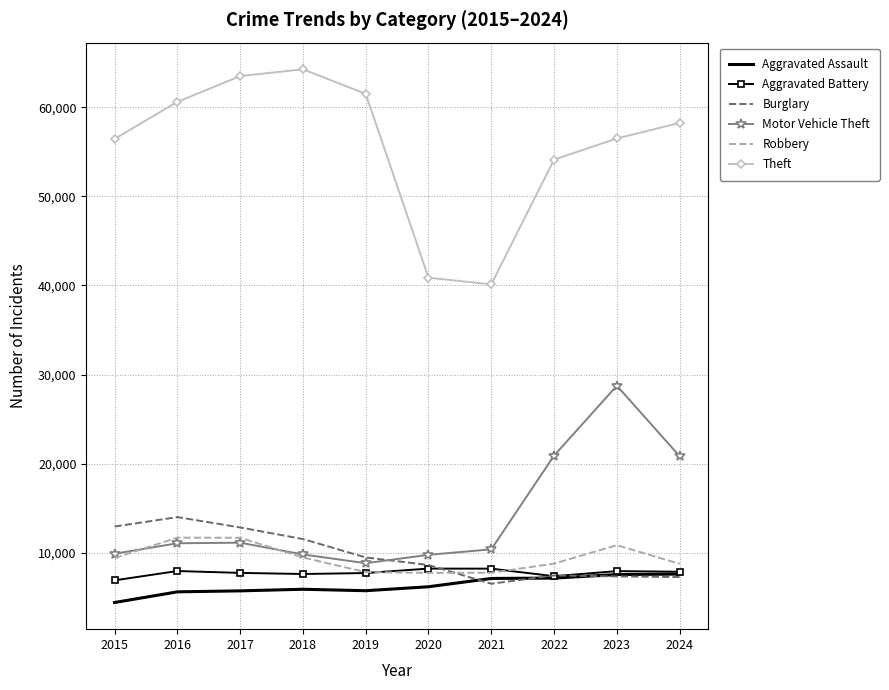

Read the Burglary value at 2016, to the nearest 100.

14000